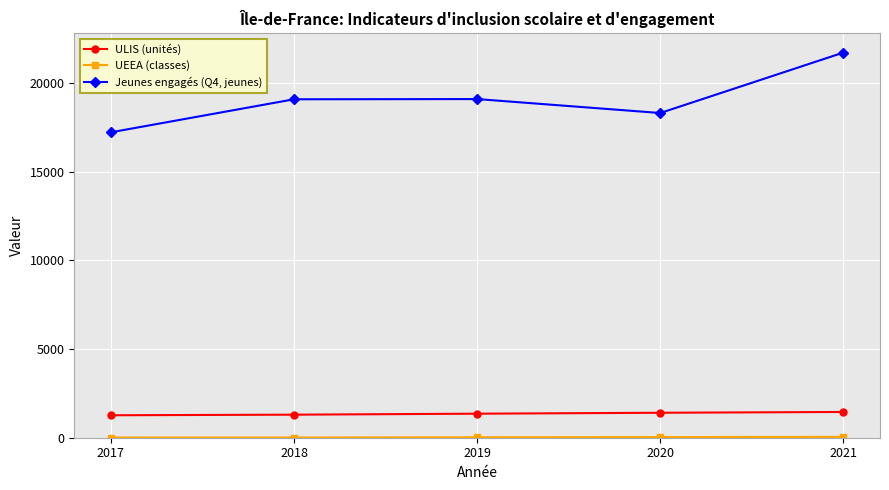

How many data points in ULIS (unités) are less than 1356?

2